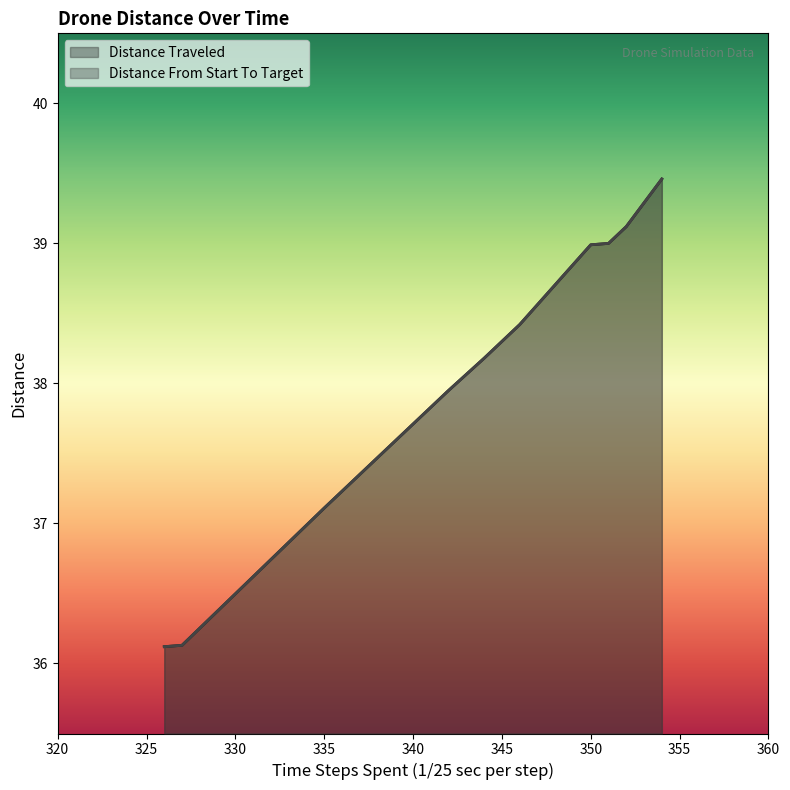

What is the total value across all series at 327?

72.3